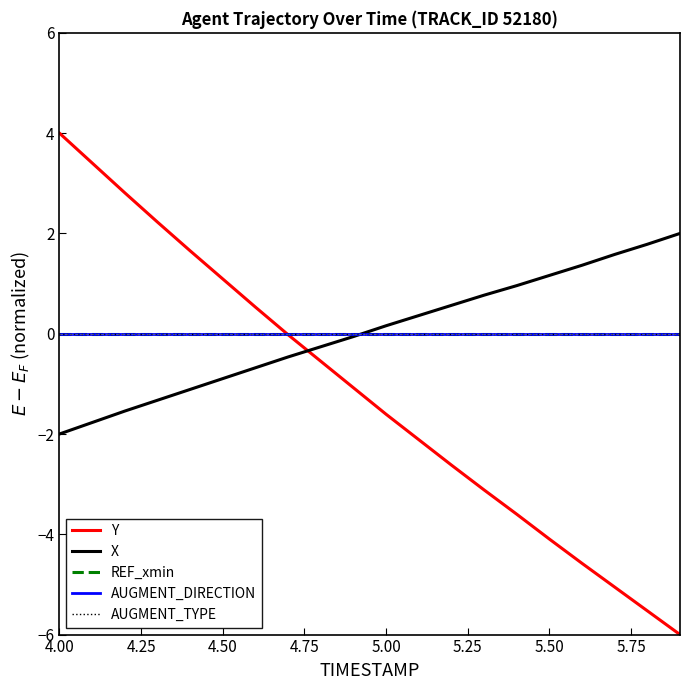

What is the label of the 18th point from the right?

4.50